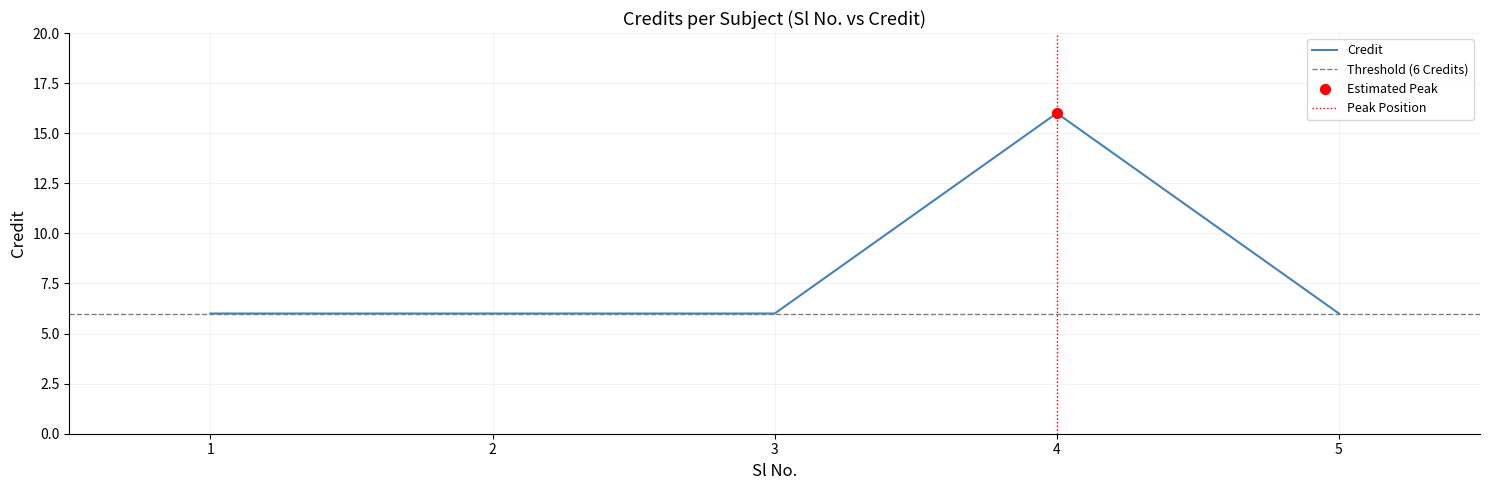

What is the ratio of the value at 2 to the value at 5?

1.0